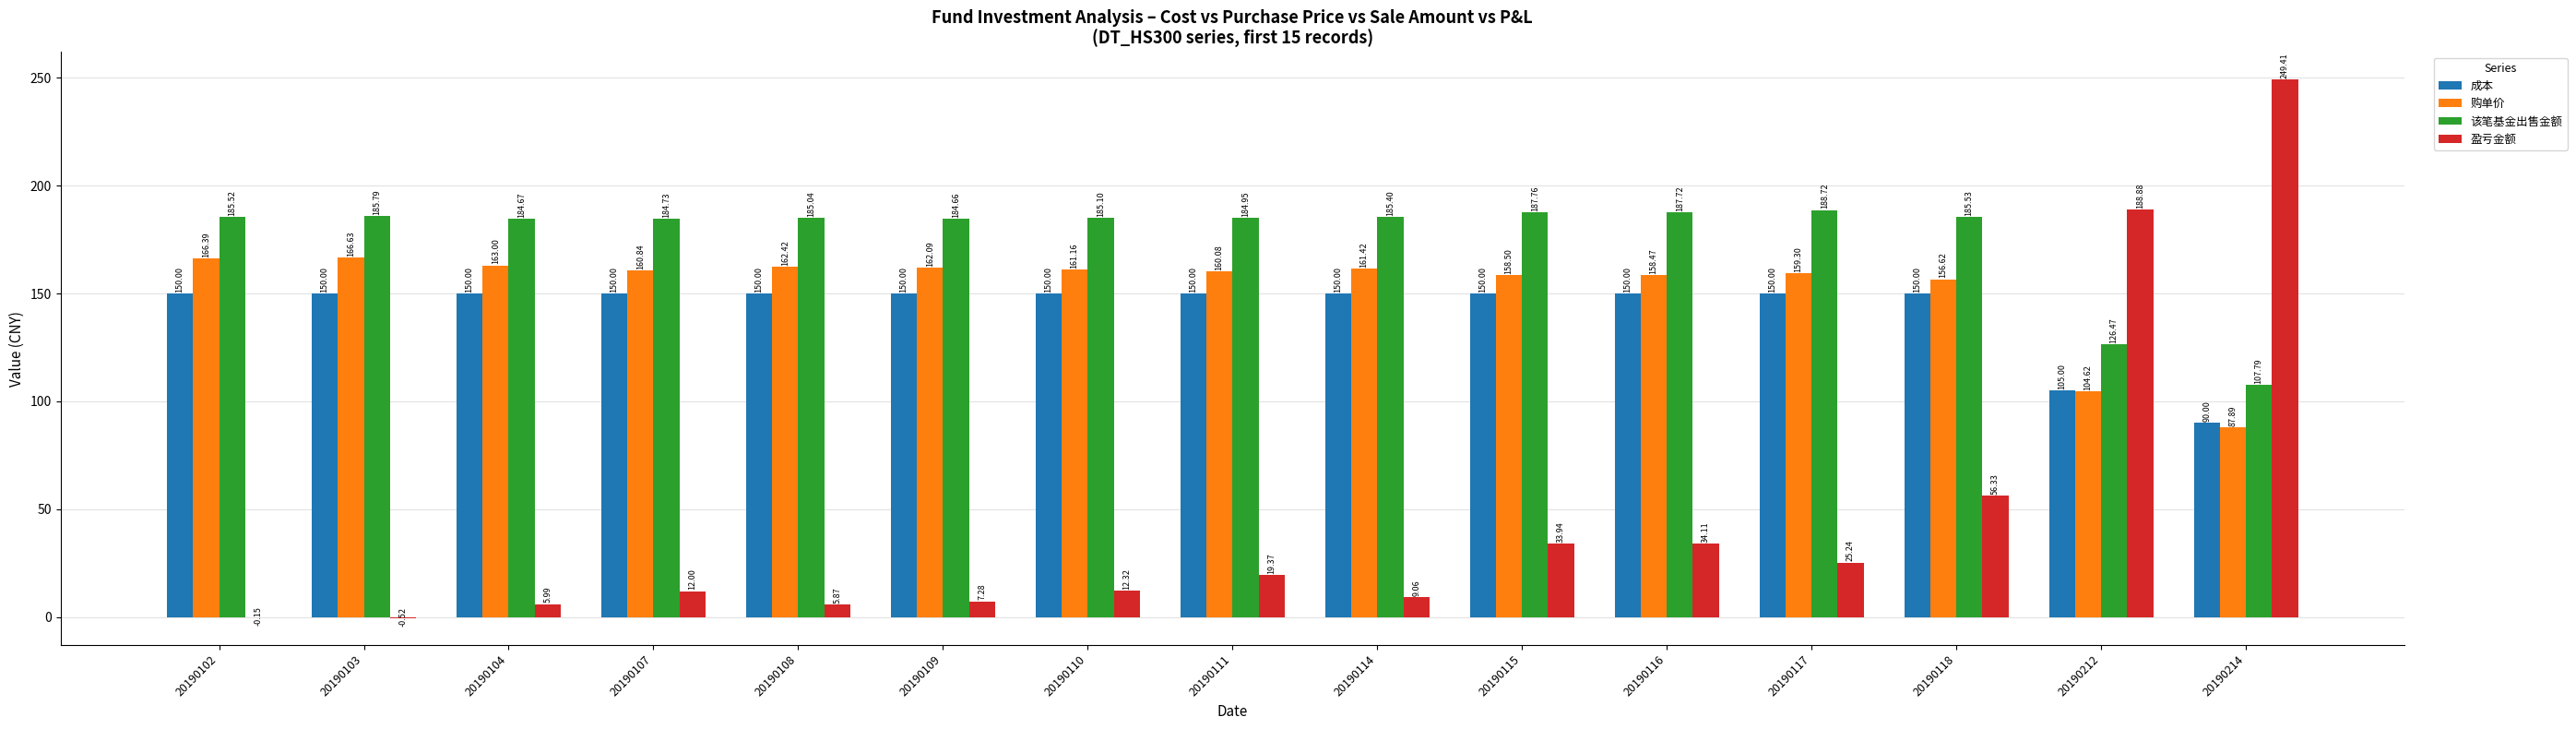

What is the spread (max minus min) of values at 20190114?

176.3